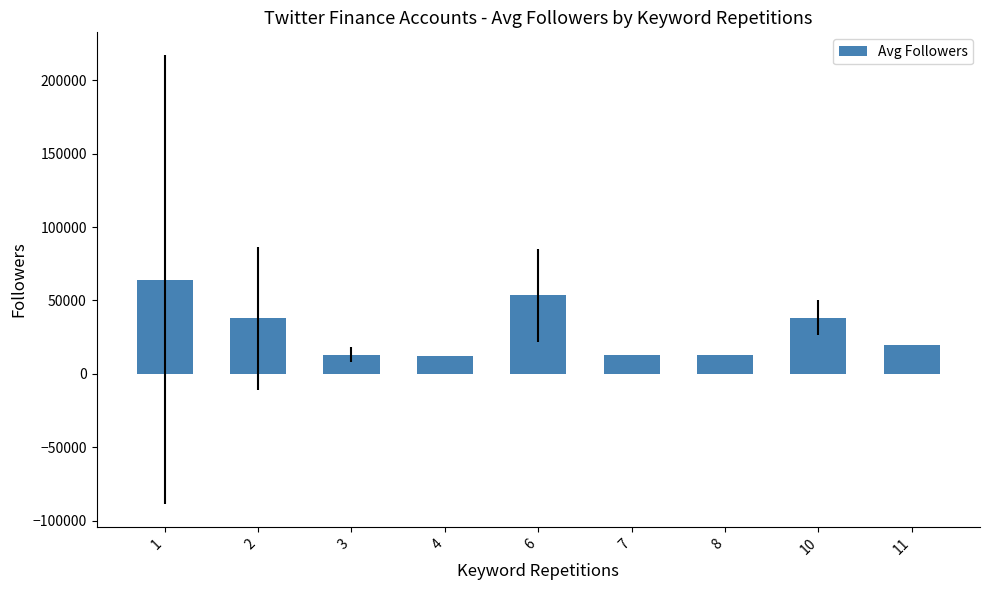

How many bars are there in total?

9